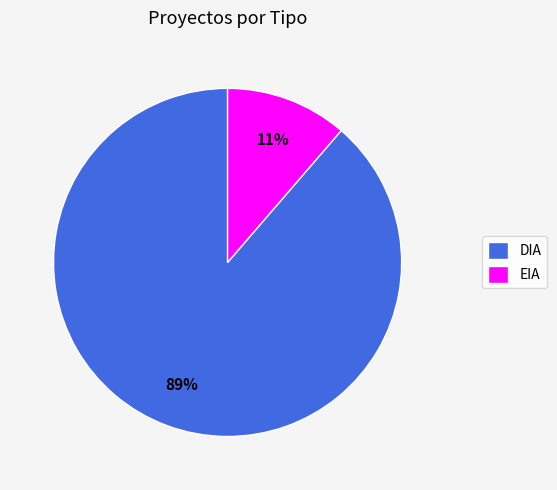

What is the largest slice in the pie chart?

DIA